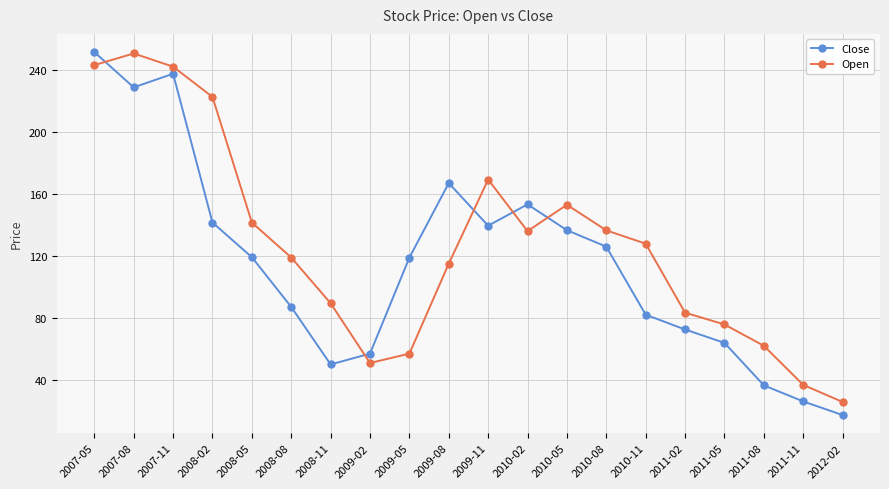

The Close series shows 130.8 at 2010-11. True or false?

False